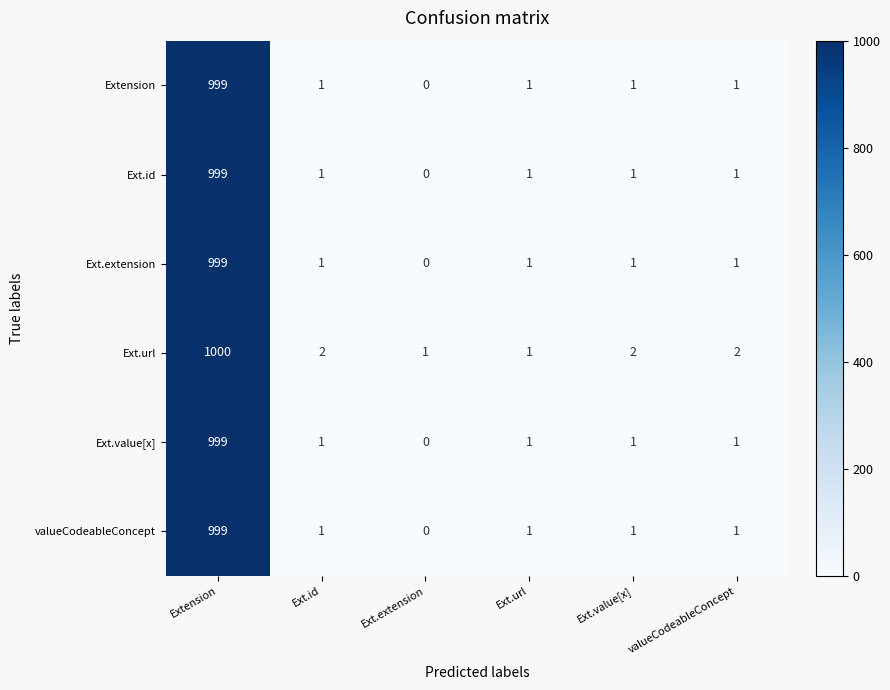

At how many categories does at least one series exceed 568?

1